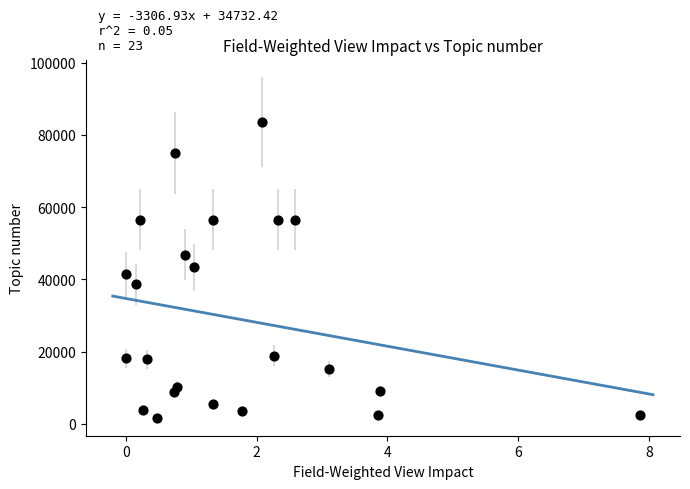

What is the range of Y values (max minus min)?

81913